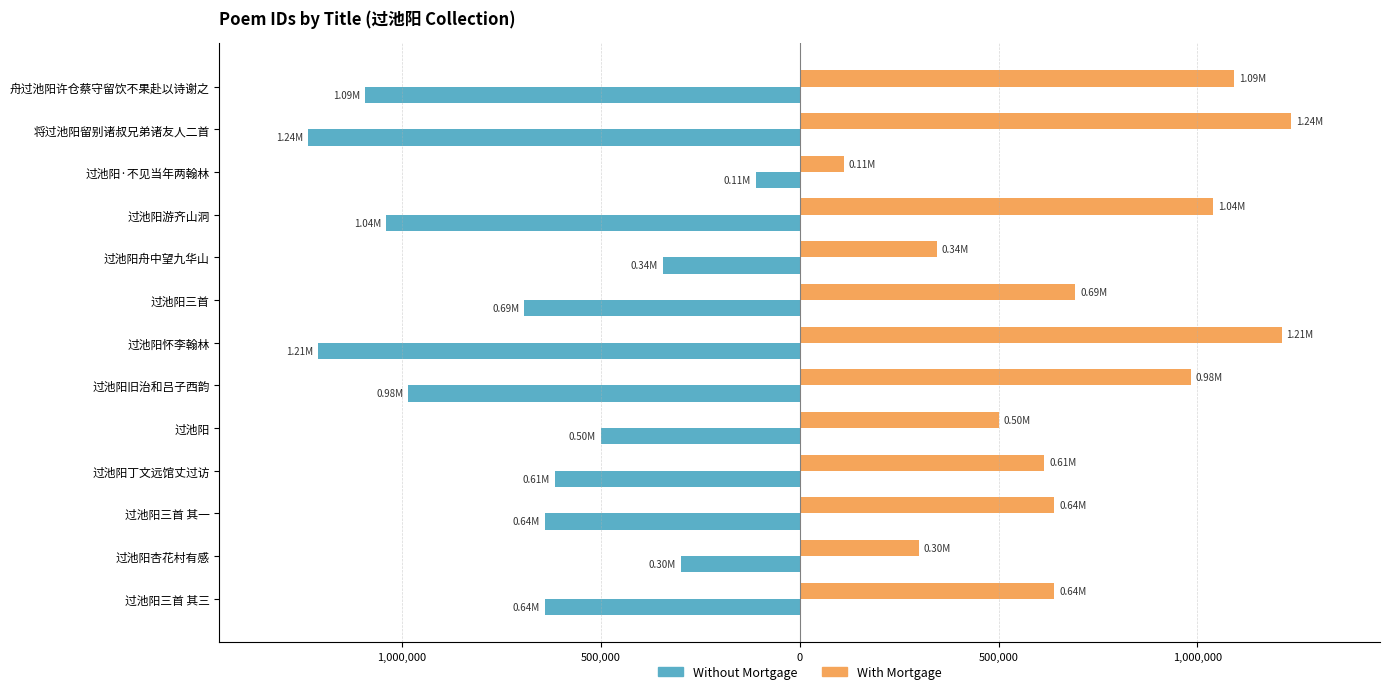

What are all the series names shown in the legend?

Without Mortgage, With Mortgage